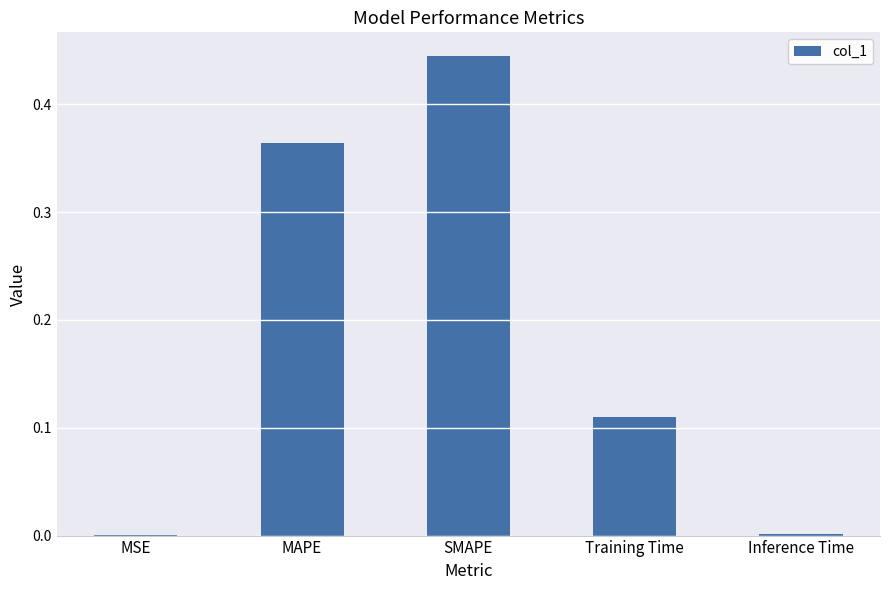

True or false: the data shows 0.3 at SMAPE.

False